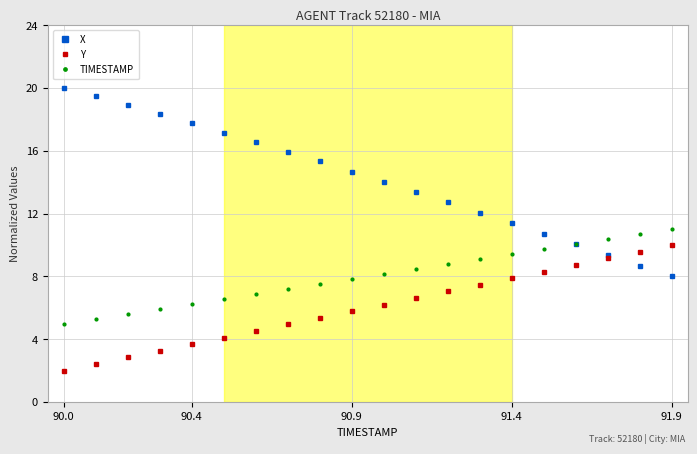

What is the maximum value for Y?

10.0